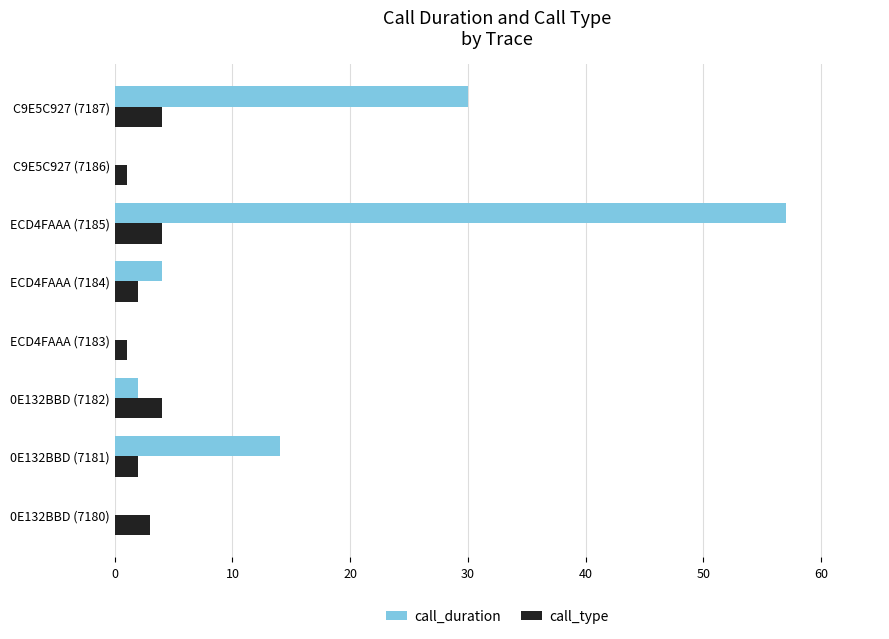

Is the value of call_duration at 0E132BBD (7181) greater than the value of call_type at 0E132BBD (7181)?

Yes